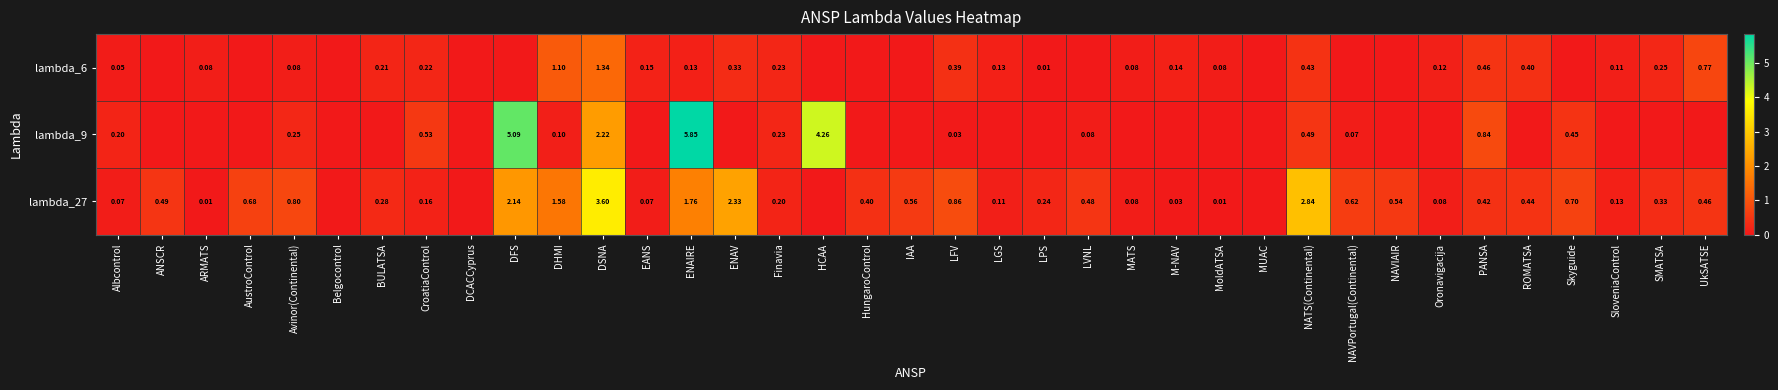

The value of lambda_9 at Skyguide is 0.1. True or false?

False